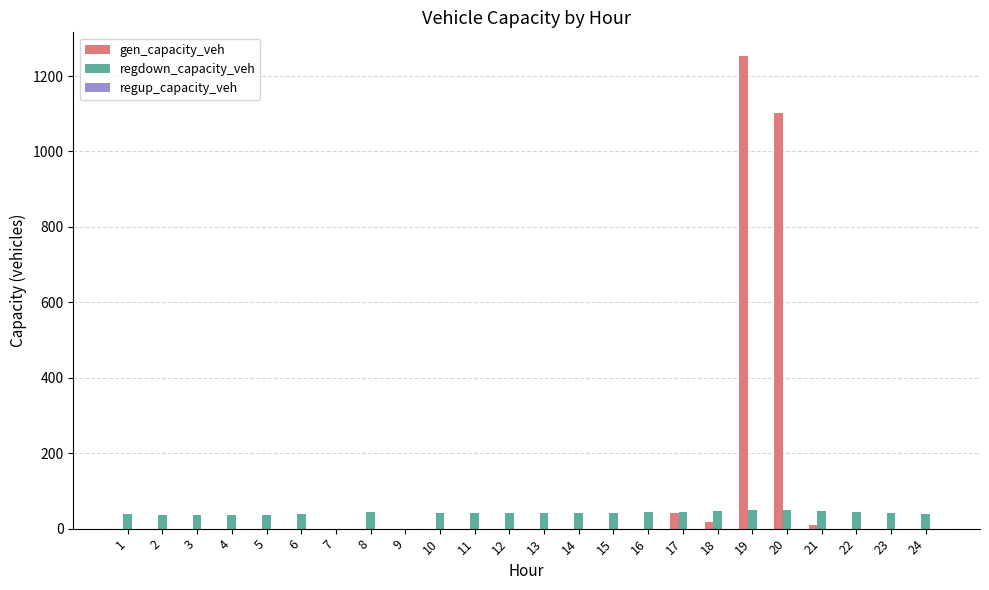

What is the sum of all gen_capacity_veh values?

2425.0